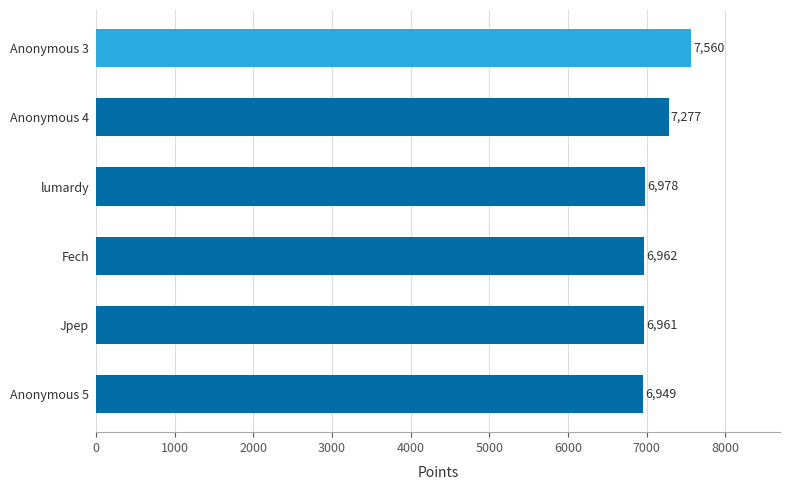

List the labels in order of value, smallest first.

Anonymous 5, Jpep, Fech, lumardy, Anonymous 4, Anonymous 3